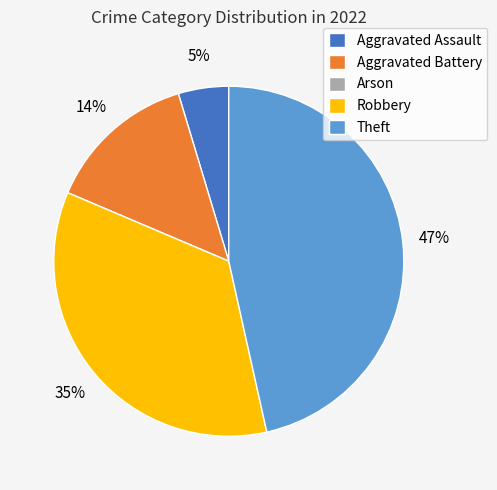

To the nearest percent, what is the average slice percentage?

20%